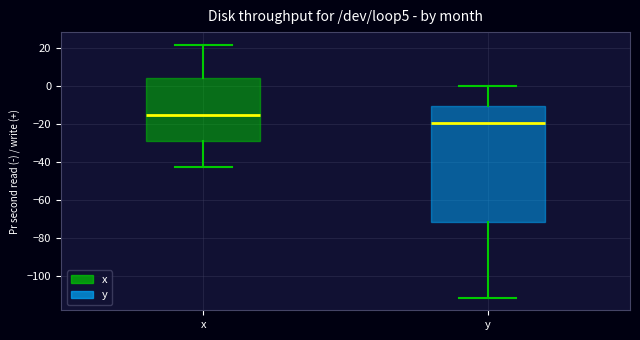

Which box has the highest median line?

x